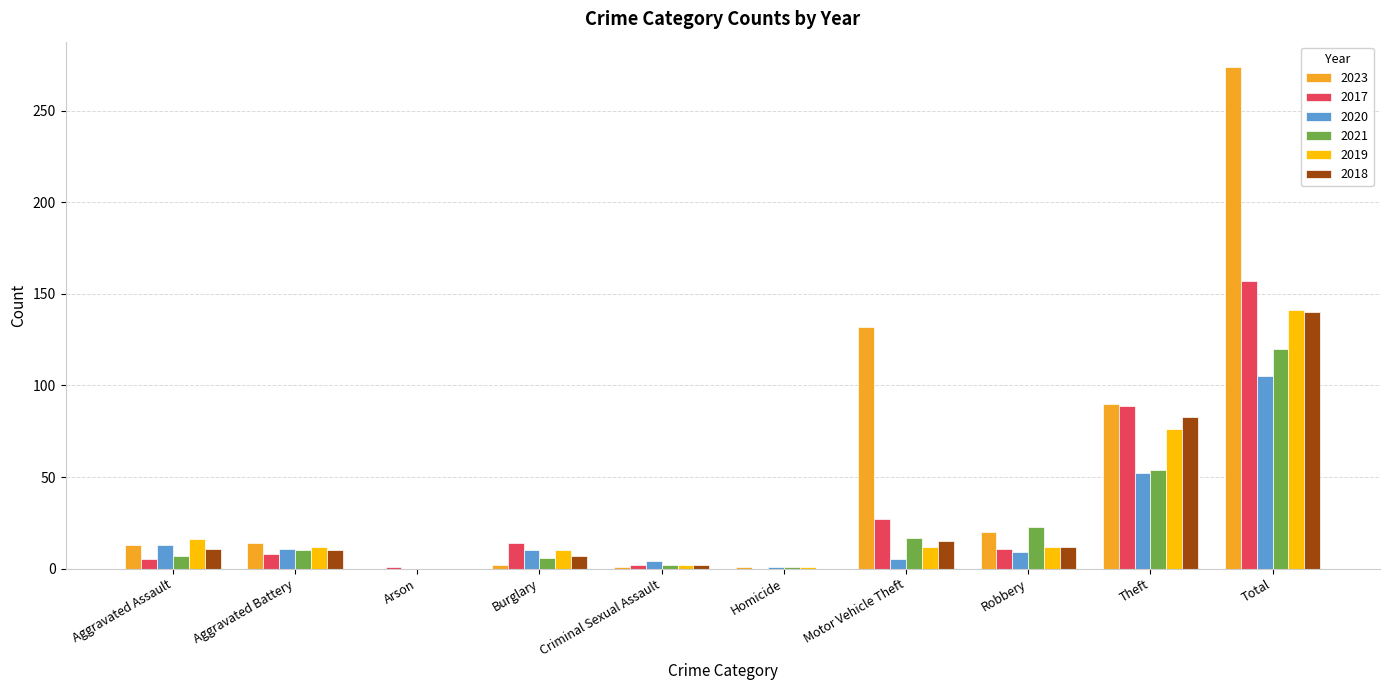

Which series has the largest total across all categories?

2023